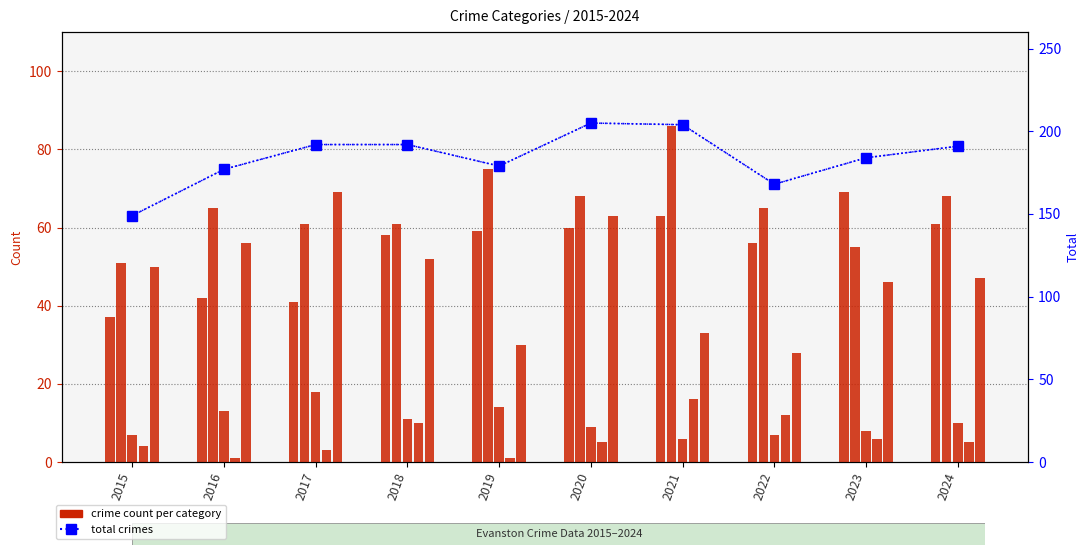

Which series has the largest total across all categories?

Total